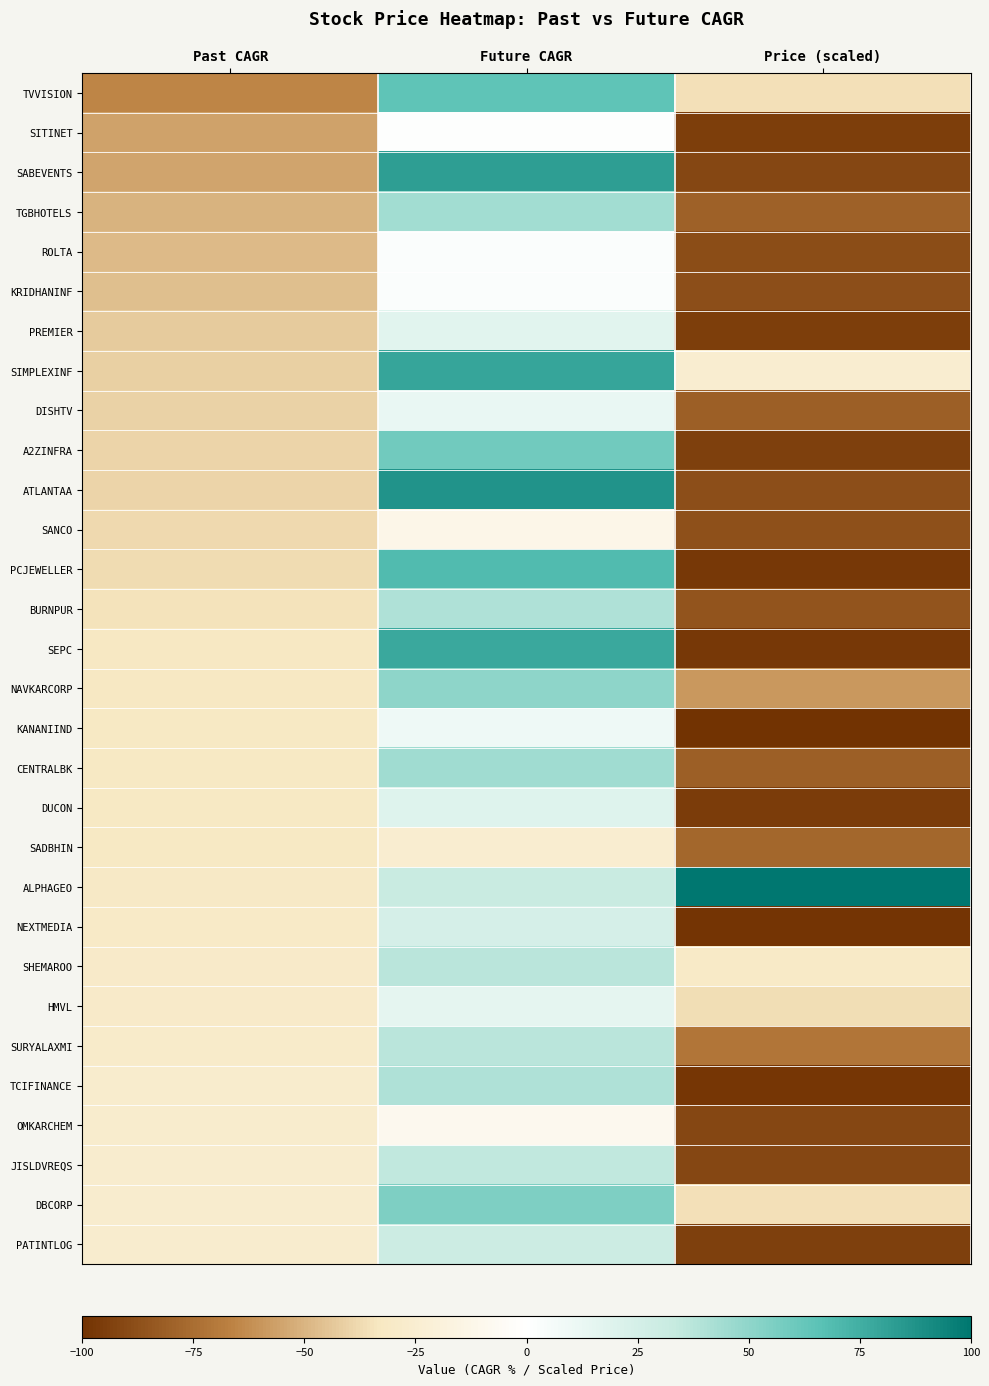

Reading left to right, transcribe all the data shown in this chart.

TVVISION: Past CAGR=-65.0	Future CAGR=64.3	Price (scaled)=-35.9
SITINET: Past CAGR=-56.0	Future CAGR=1.0	Price (scaled)=-94.7
SABEVENTS: Past CAGR=-55.4	Future CAGR=82.3	Price (scaled)=-91.1
TGBHOTELS: Past CAGR=-50.0	Future CAGR=43.8	Price (scaled)=-79.9
ROLTA: Past CAGR=-47.8	Future CAGR=2.6	Price (scaled)=-88.3
KRIDHANINF: Past CAGR=-46.5	Future CAGR=2.9	Price (scaled)=-87.9
PREMIER: Past CAGR=-42.5	Future CAGR=17.7	Price (scaled)=-95.3
SIMPLEXINF: Past CAGR=-41.0	Future CAGR=79.0	Price (scaled)=-25.3
DISHTV: Past CAGR=-40.0	Future CAGR=13.1	Price (scaled)=-81.0
A2ZINFRA: Past CAGR=-39.3	Future CAGR=58.7	Price (scaled)=-94.4
ATLANTAA: Past CAGR=-39.3	Future CAGR=87.5	Price (scaled)=-88.0
SANCO: Past CAGR=-38.1	Future CAGR=-12.2	Price (scaled)=-87.1
PCJEWELLER: Past CAGR=-37.4	Future CAGR=69.0	Price (scaled)=-97.5
BURNPUR: Past CAGR=-35.0	Future CAGR=40.0	Price (scaled)=-85.4
SEPC: Past CAGR=-32.8	Future CAGR=77.5	Price (scaled)=-97.2
NAVKARCORP: Past CAGR=-32.8	Future CAGR=50.5	Price (scaled)=-58.7
KANANIIND: Past CAGR=-32.0	Future CAGR=9.8	Price (scaled)=-100.0
CENTRALBK: Past CAGR=-31.9	Future CAGR=45.0	Price (scaled)=-81.0
DUCON: Past CAGR=-31.6	Future CAGR=19.2	Price (scaled)=-95.6
SADBHIN: Past CAGR=-31.4	Future CAGR=-25.8	Price (scaled)=-77.5
ALPHAGEO: Past CAGR=-30.9	Future CAGR=31.4	Price (scaled)=100.0
NEXTMEDIA: Past CAGR=-29.8	Future CAGR=24.6	Price (scaled)=-98.7
SHEMAROO: Past CAGR=-29.1	Future CAGR=37.1	Price (scaled)=-30.2
HMVL: Past CAGR=-29.0	Future CAGR=15.0	Price (scaled)=-36.7
SURYALAXMI: Past CAGR=-28.2	Future CAGR=37.4	Price (scaled)=-71.7
TCIFINANCE: Past CAGR=-27.2	Future CAGR=40.2	Price (scaled)=-98.1
OMKARCHEM: Past CAGR=-27.1	Future CAGR=-8.8	Price (scaled)=-91.3
JISLDVREQS: Past CAGR=-26.5	Future CAGR=34.6	Price (scaled)=-91.1
DBCORP: Past CAGR=-26.2	Future CAGR=54.9	Price (scaled)=-35.9
PATINTLOG: Past CAGR=-26.1	Future CAGR=30.2	Price (scaled)=-94.0